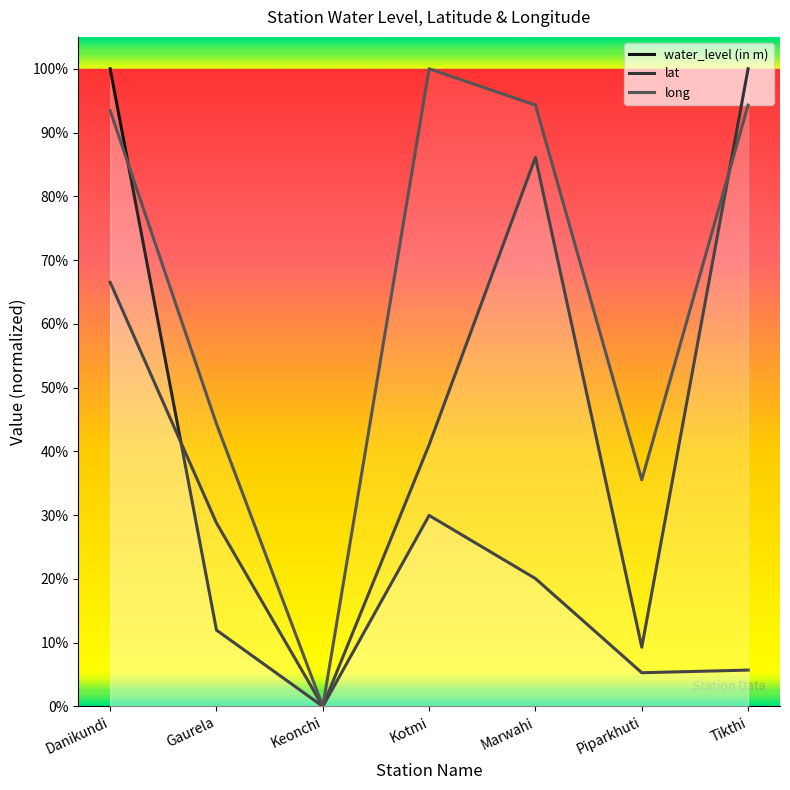

What is the value of the lat point at the 7th from the left?

1.0